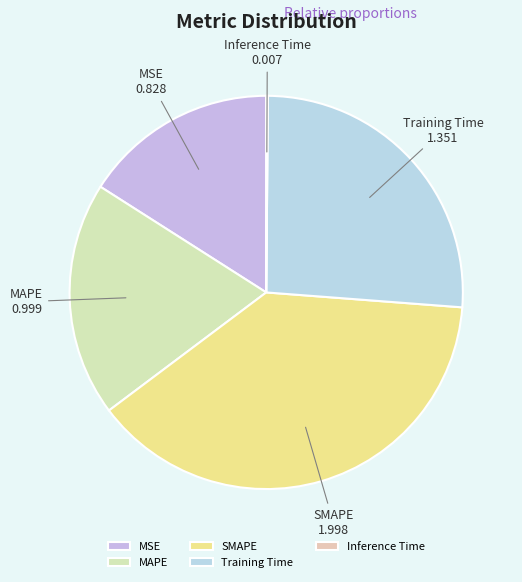

Is there a majority slice in this chart?

No